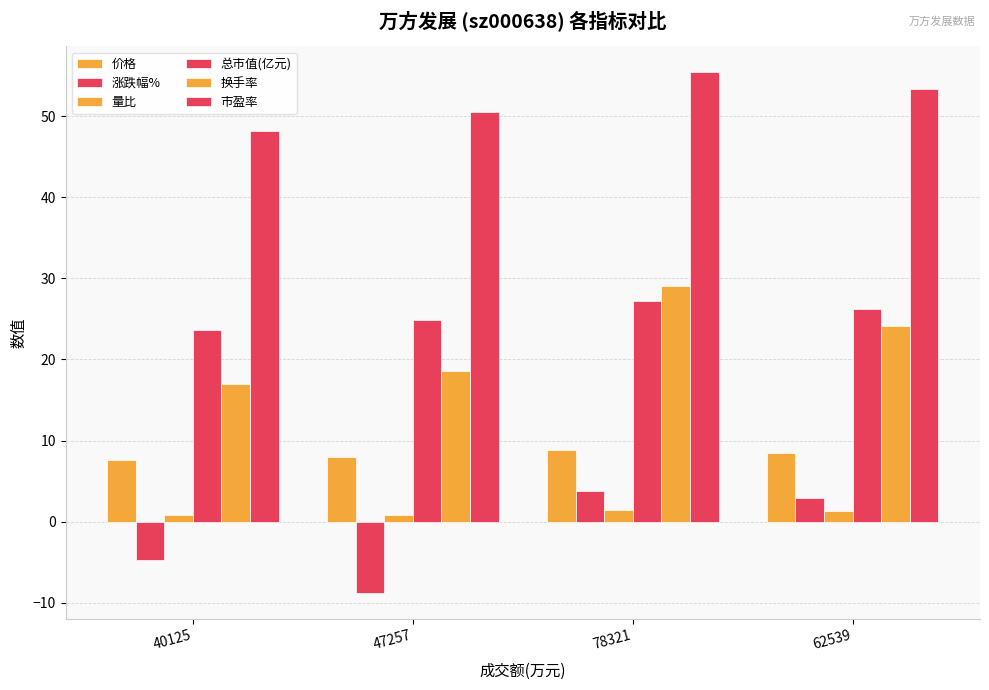

Is the value of 量比 at 47257 greater than the value of 市盈率 at 40125?

No